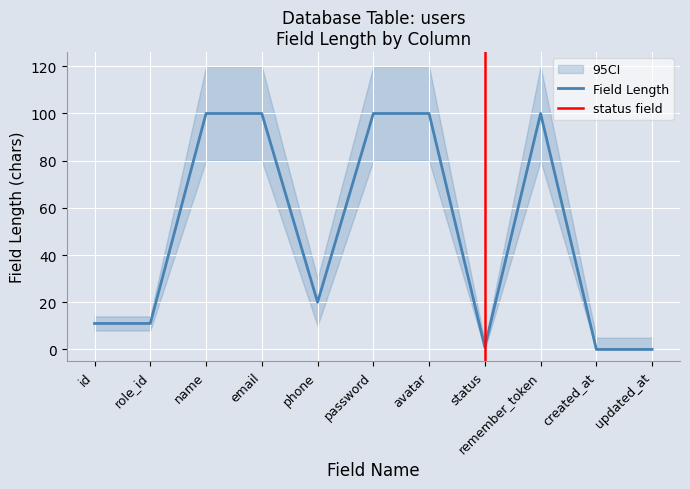

List the labels in order of value, largest first.

name, email, password, avatar, remember_token, phone, id, role_id, status, created_at, updated_at